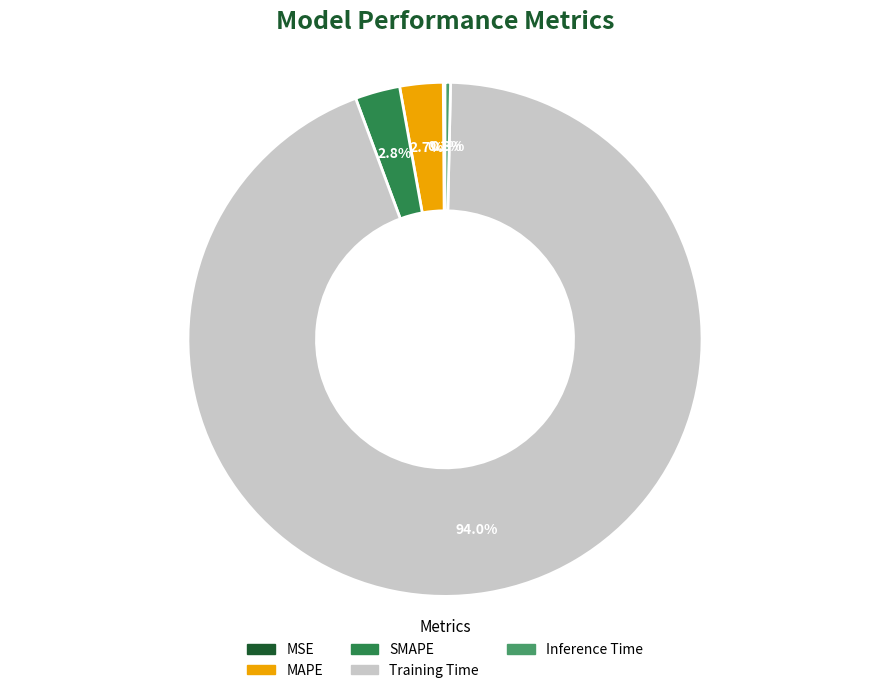

Which category accounts for the majority?

Training Time